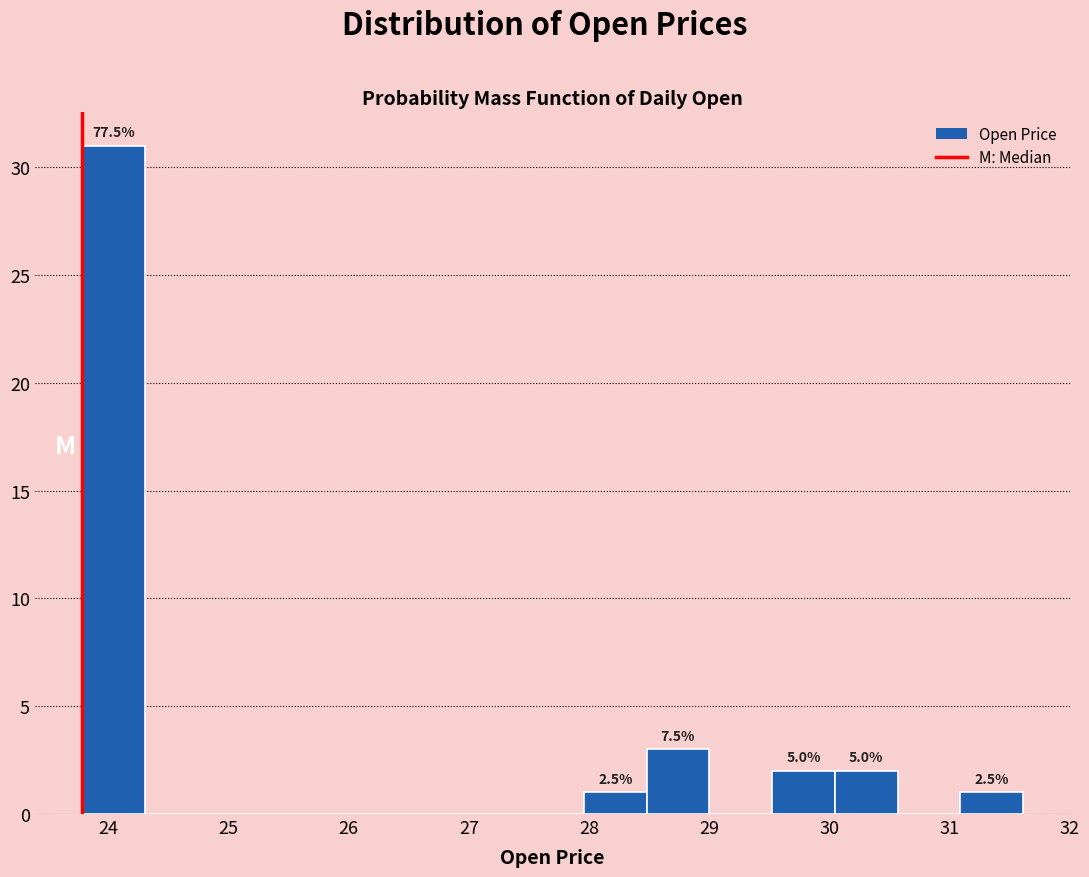

Which range on the x-axis has the tallest bar?

23.8 to 24.3